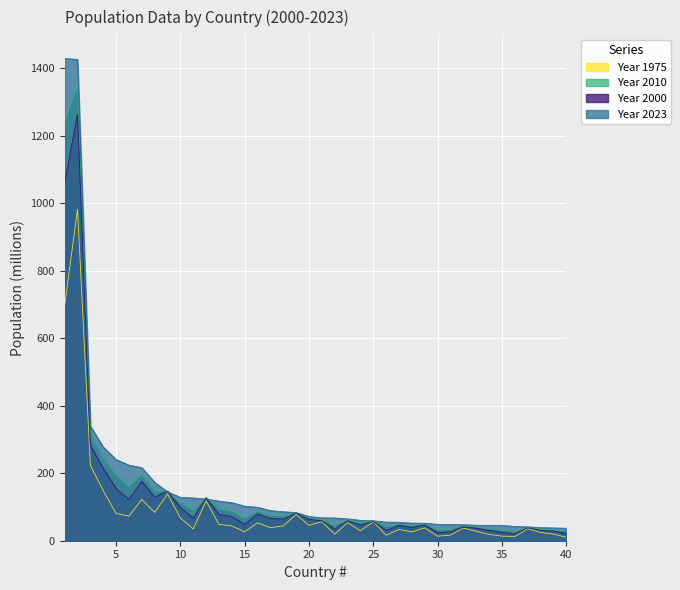

Reading right to left, what are all the values shown in this chart?

A: 21.5	28.6	30.7	38.5	19.5	24.6	30.8	37.1	40.7	26.3	24.0	46.8	39.2	45.5	30.9	57.0	46.8	58.7	34.5	58.9	63.1	81.6	64.1	65.5	79.0	48.6	71.4	78.0	126.8	67.0	97.9	146.8	129.2	175.9	122.9	154.4	214.1	282.4	1264.1	1059.6
B: 36.9	37.8	38.8	41.0	42.2	45.5	45.6	45.8	47.5	48.1	48.6	51.8	52.1	54.6	55.1	58.9	60.4	64.8	67.4	67.7	71.8	83.3	85.8	89.2	98.9	102.3	112.7	117.3	123.3	126.5	128.5	144.4	173.0	216.4	223.8	240.5	277.5	340.0	1425.7	1428.6
C: 29.4	32.5	34.0	38.6	28.2	31.3	35.9	41.1	46.6	33.7	32.3	48.8	44.8	49.4	41.5	59.8	51.8	62.4	45.1	62.8	68.3	81.3	73.2	75.4	87.4	66.4	87.3	94.6	128.1	89.2	112.5	143.2	148.4	196.4	161.0	194.5	244.0	311.2	1348.2	1240.6
D: 10.2	19.7	24.5	35.5	12.5	13.7	18.7	28.0	37.5	16.7	13.3	38.2	26.2	33.5	16.2	56.3	29.5	53.7	19.3	56.3	45.7	77.8	44.1	38.5	53.0	26.7	43.7	48.4	117.6	34.9	67.7	138.3	83.9	122.3	73.0	80.6	148.2	223.1	982.4	696.8